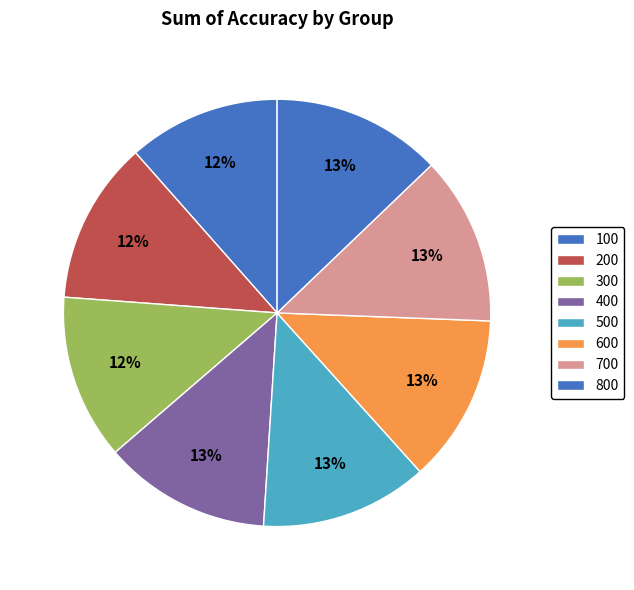

Does 500 represent more than half of the total?

No